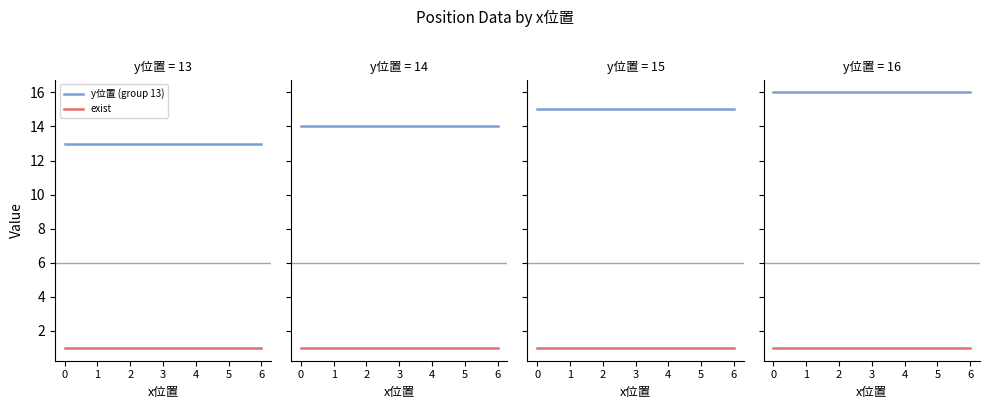

List the series in order of their peak value, highest first.

y位置 (group 16), y位置 (group 15), y位置 (group 14), y位置 (group 13), exist